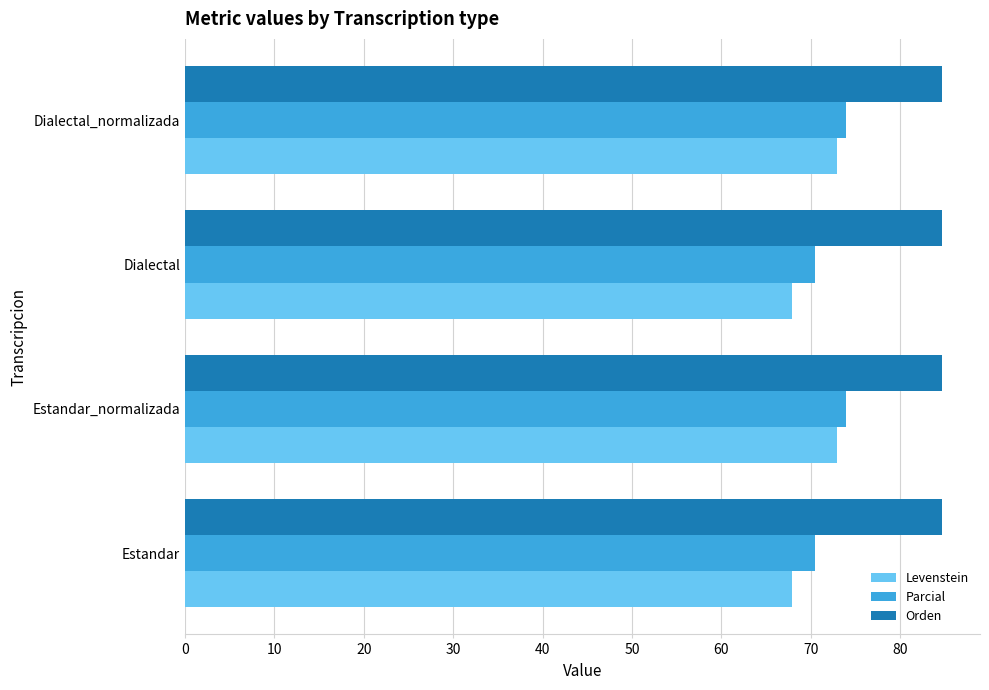

What is the difference between the second highest and second lowest values in the Parcial series?

3.5